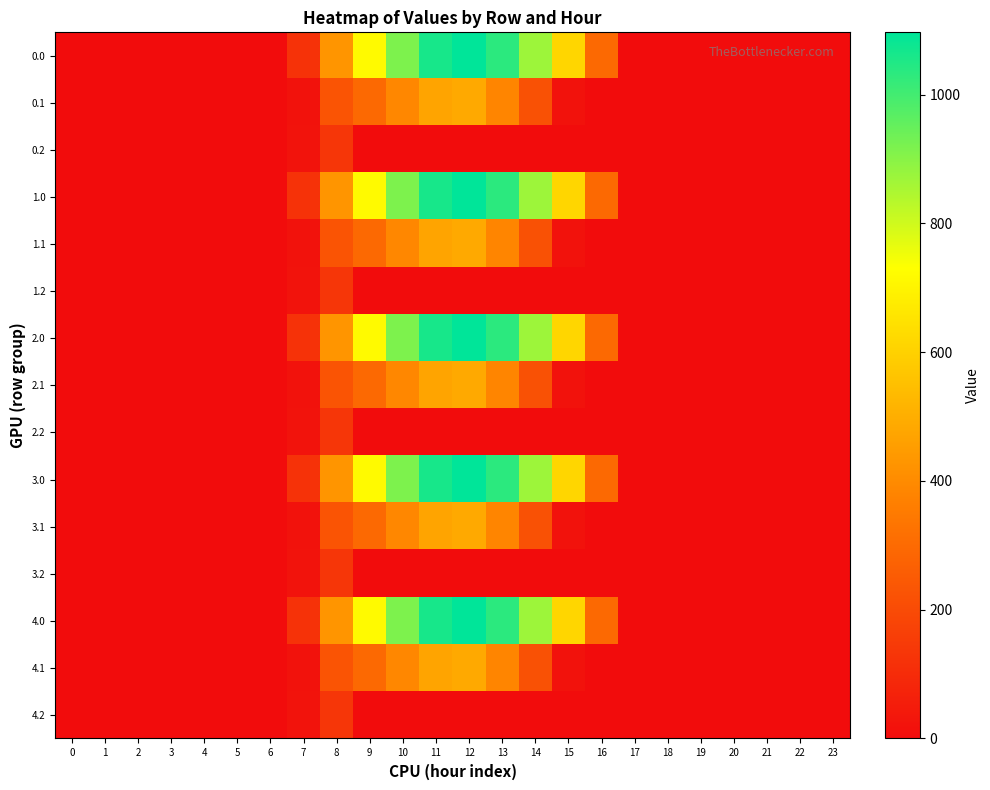

What is the total value across all series at 11?

7659.8